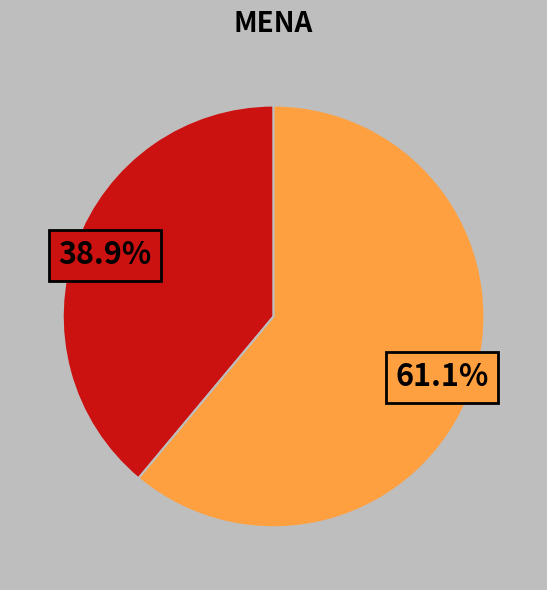

Does any single category account for the majority?

Yes